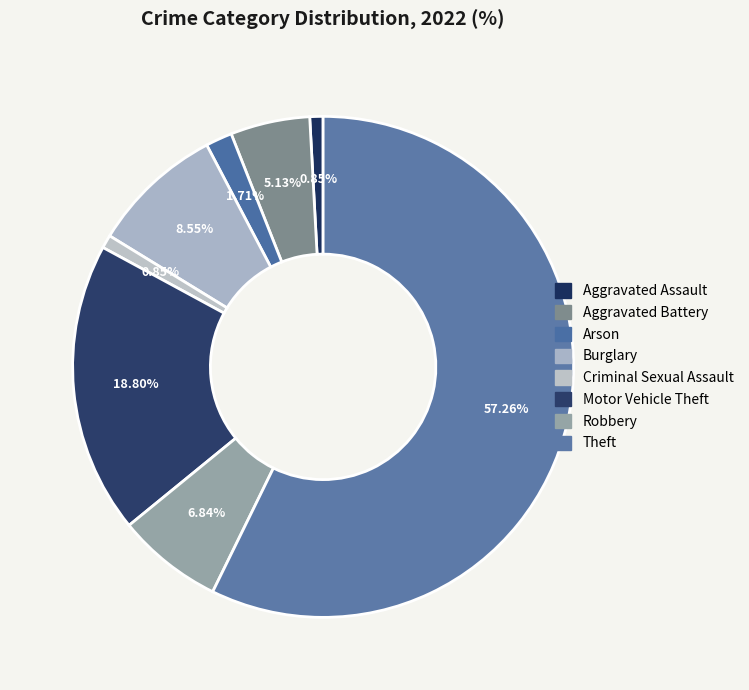

To the nearest percent, what is the average slice percentage?

12%